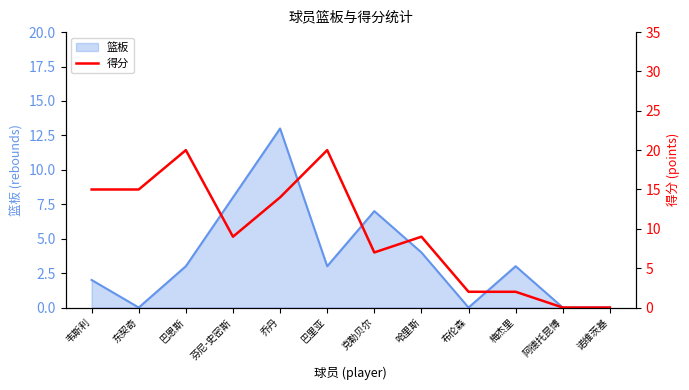

Does the chart display data point markers on the line(s)?

No